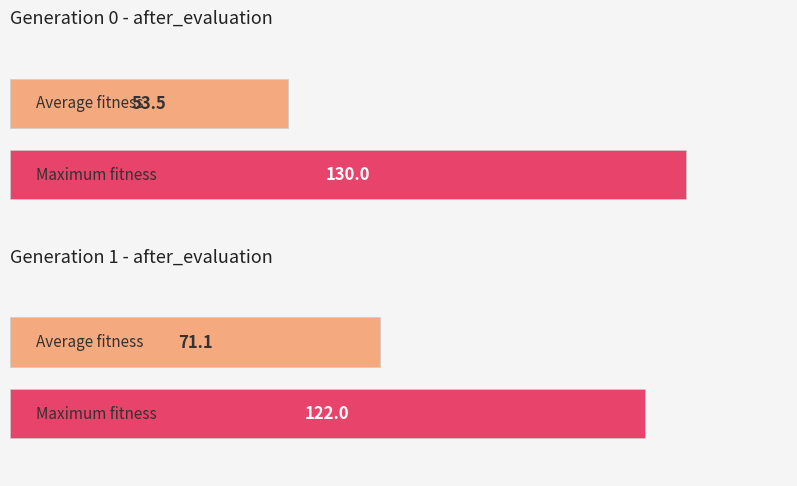

Is the value of avg_serial at 1 greater than the value of avg_checksum at 0?

Yes